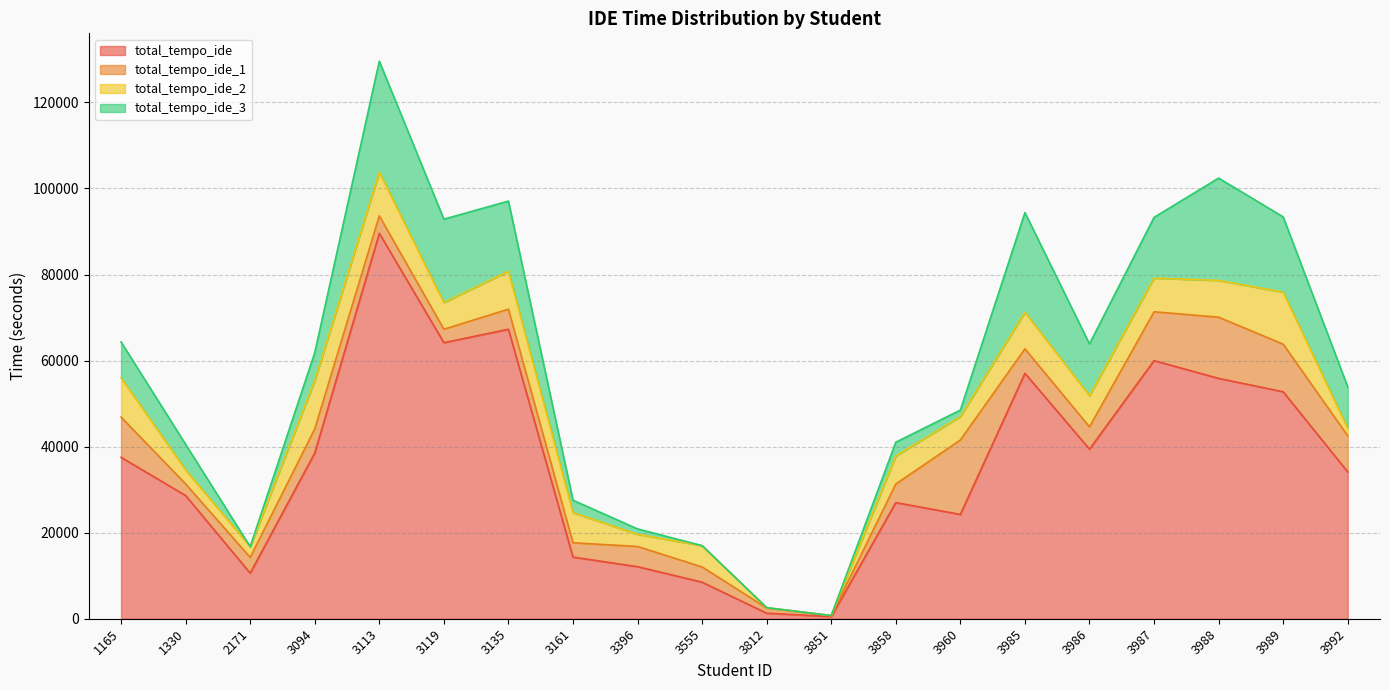

What is the highest value of the total_tempo_ide_1 series?

17290